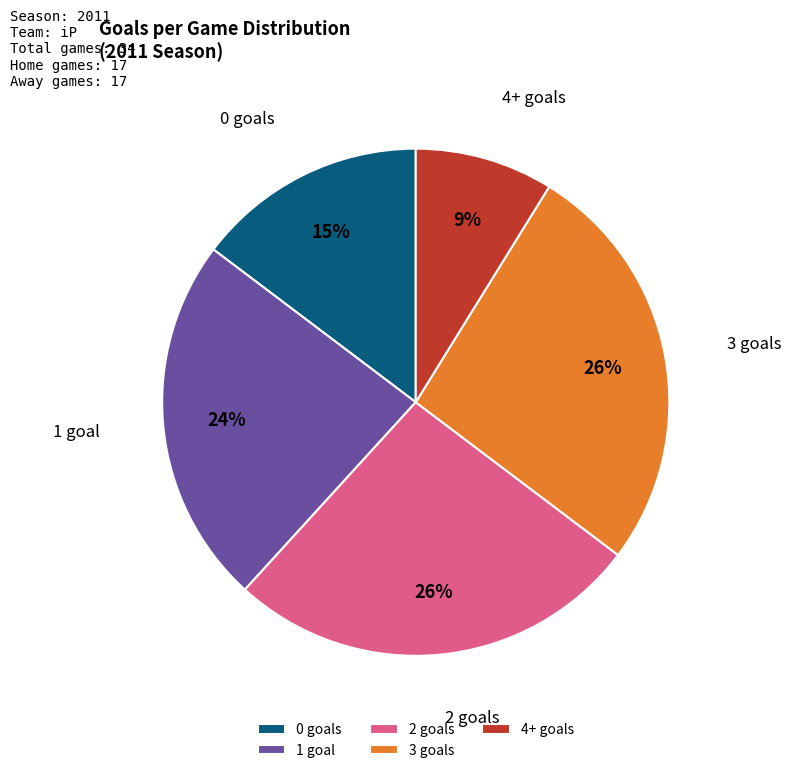

Which category has the smallest portion of the pie?

4+ goals